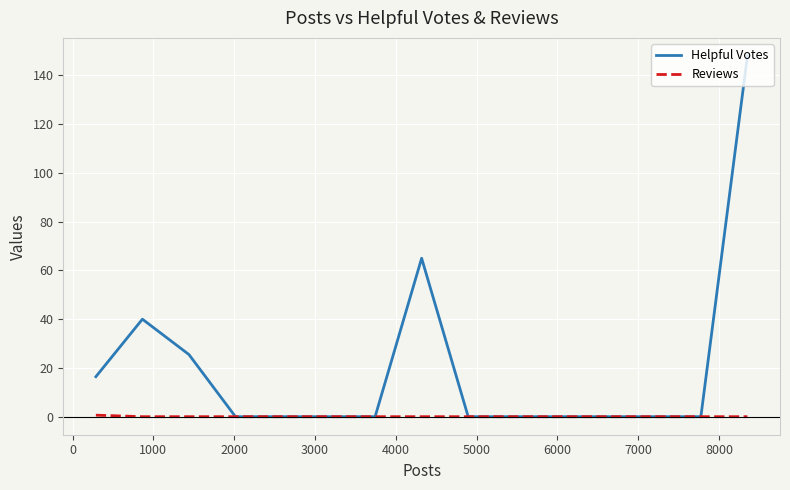

What is the greatest value displayed?

148.0